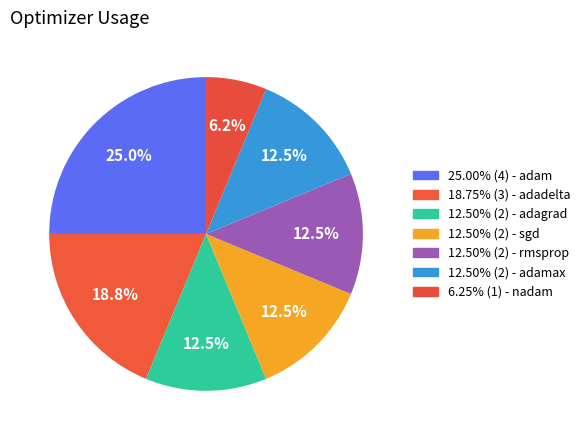

To the nearest percent, what is the average slice percentage?

14%